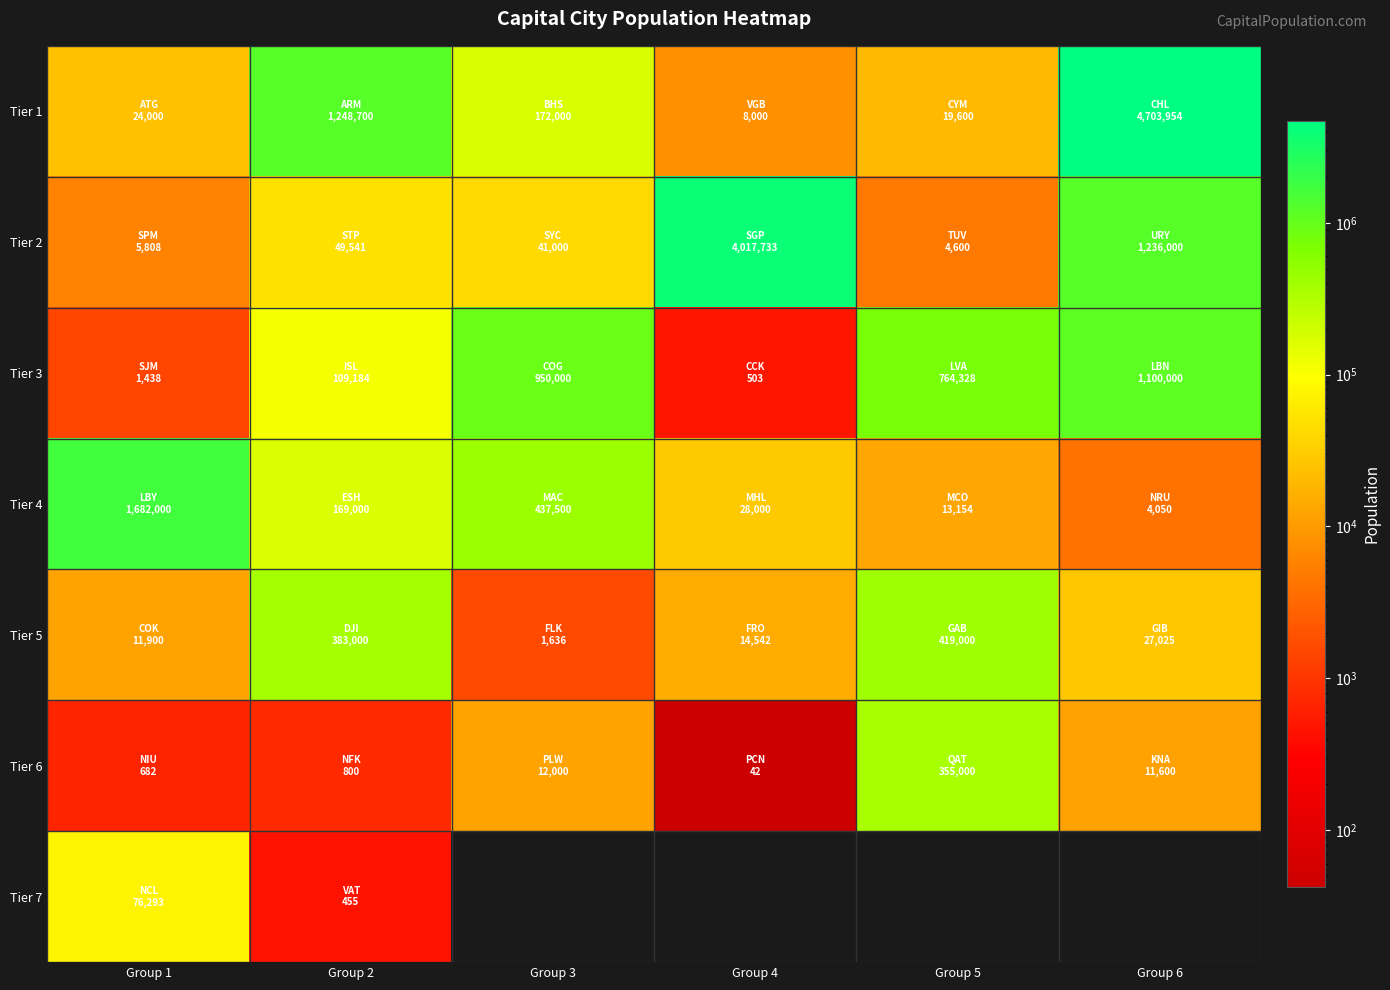

What is the sum of all Tier 2 values?

5354682.0